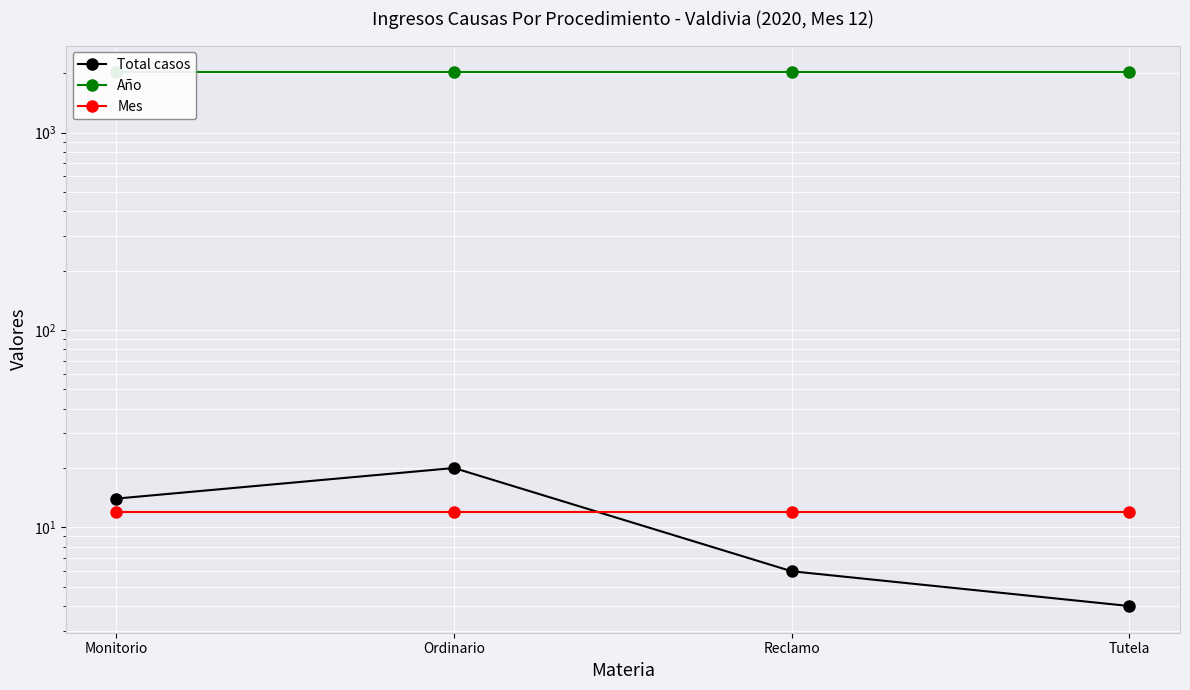

Reading left to right, what are all the values shown in this chart?

Total casos: Monitorio=14	Ordinario=20	Reclamo=6	Tutela=4
Año: Monitorio=2020	Ordinario=2020	Reclamo=2020	Tutela=2020
Mes: Monitorio=12	Ordinario=12	Reclamo=12	Tutela=12